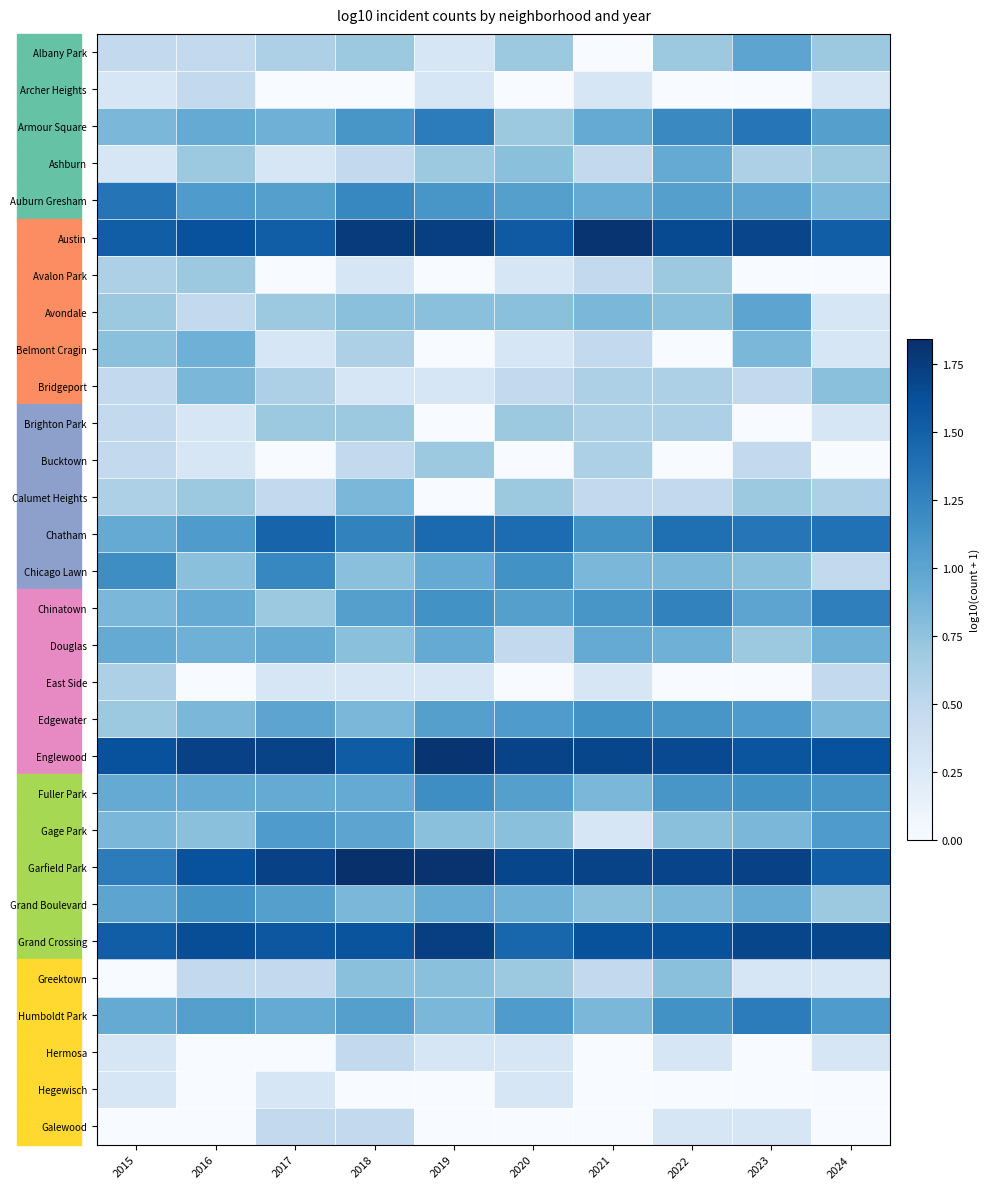

Which category has the highest value across all series?

2018